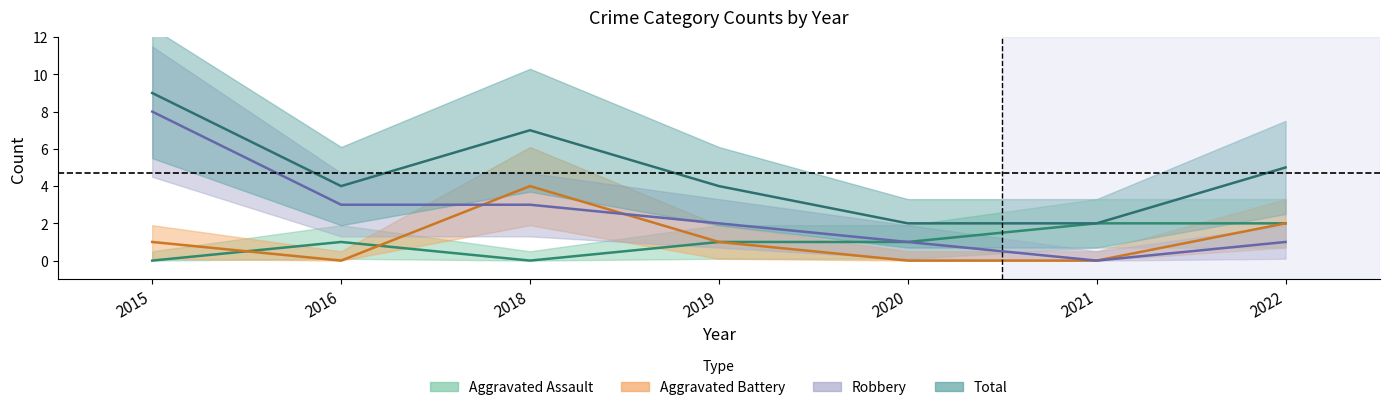

How many Total values are between 2 and 7?

6